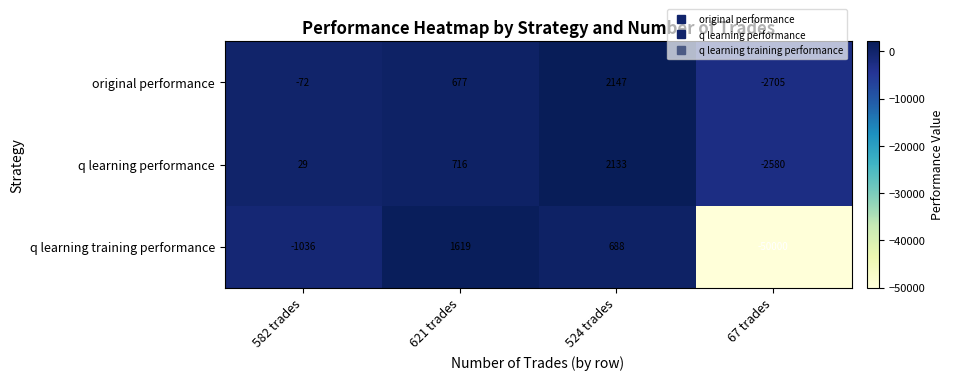

Reading left to right, transcribe all the data shown in this chart.

original performance: -72	677	2147	-2705
q learning performance: 29	716	2133	-2580
q learning training performance: -1036	1619	688	-50000